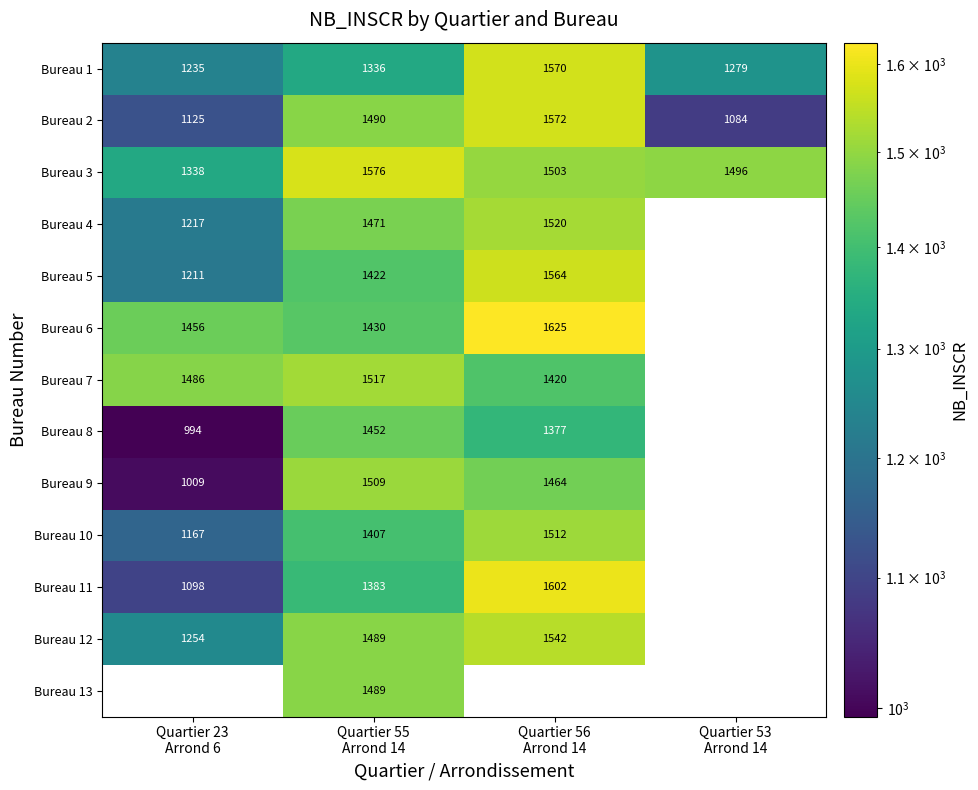

At how many categories does at least one series exceed 1360?

4